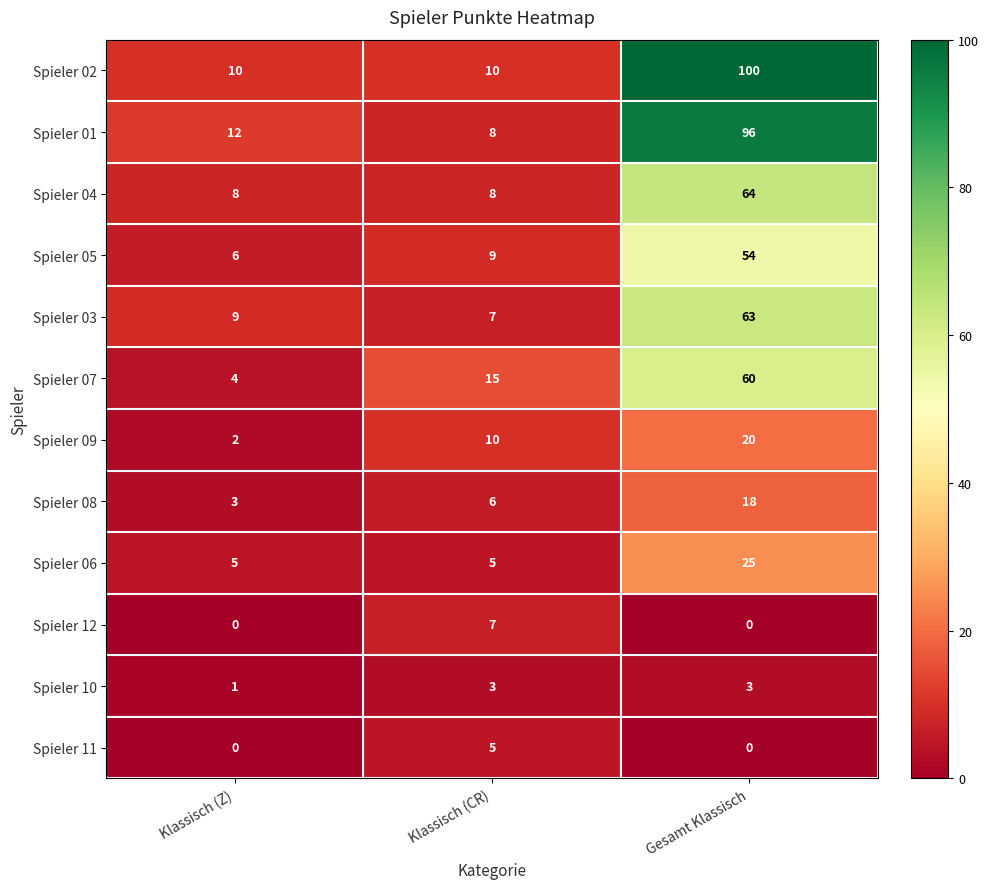

Which category has the highest value across all series?

Gesamt Klassisch